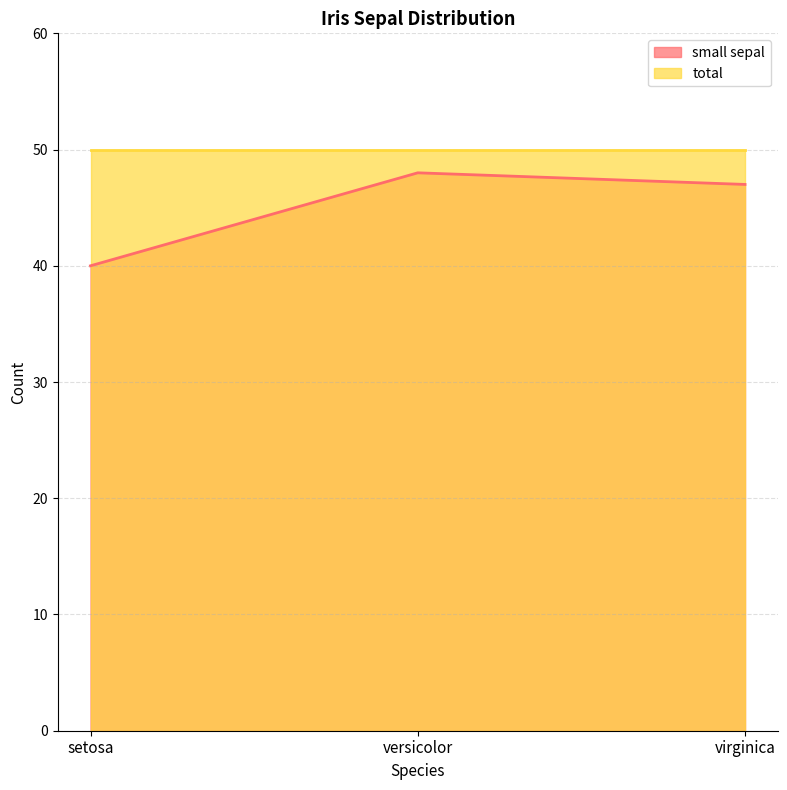

What is the label of the 1st point from the right?

virginica